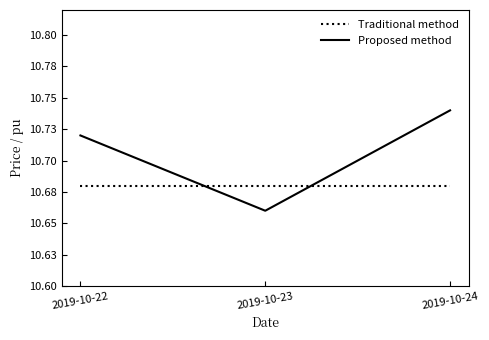

Is it true that Proposed method equals 17.3 at 2019-10-23?

False